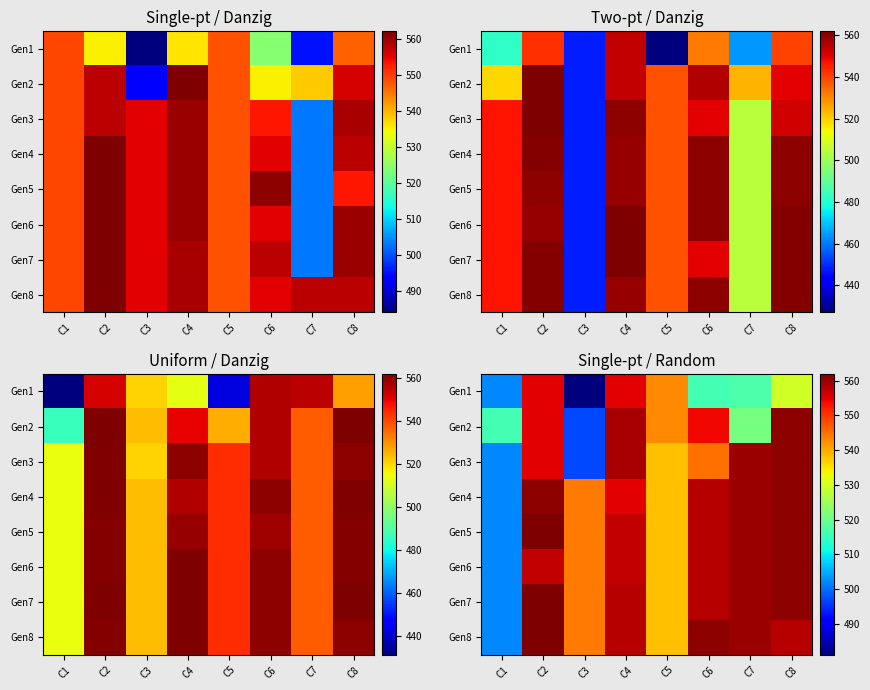

The value of Gen5 at C3 is 544. True or false?

True